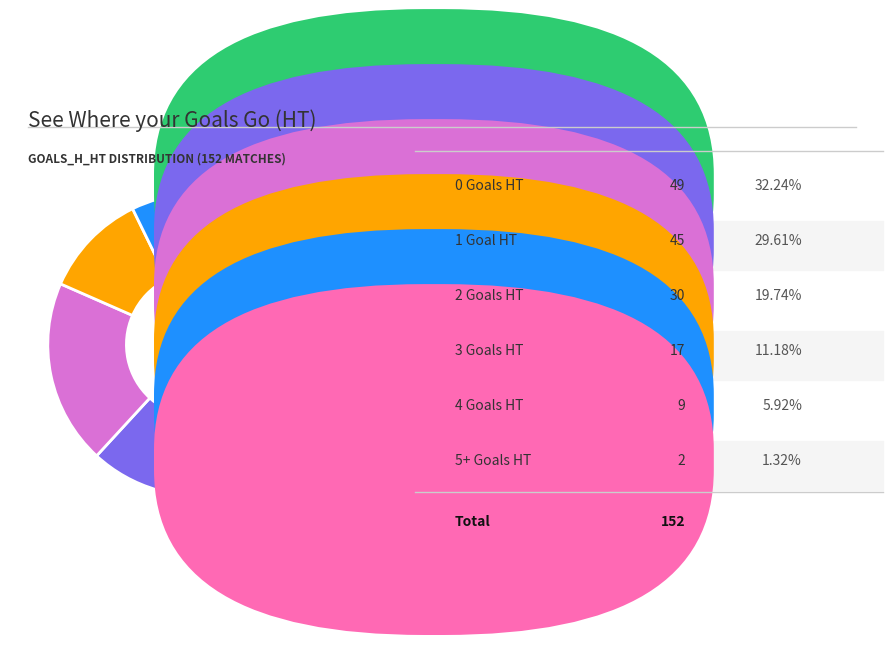

Is there any slice that represents more than half of the pie?

No